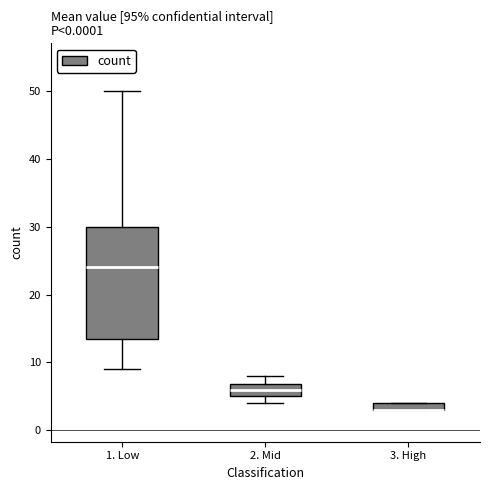

Comparing the boxes themselves (not the whiskers), which one is the tallest?

1. Low